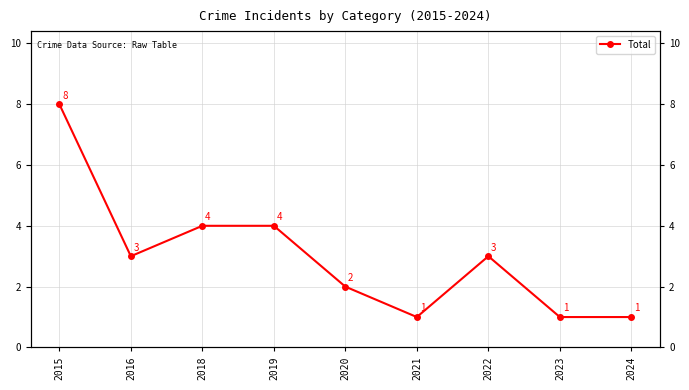

Reading left to right, transcribe all the data shown in this chart.

2015=8	2016=3	2018=4	2019=4	2020=2	2021=1	2022=3	2023=1	2024=1